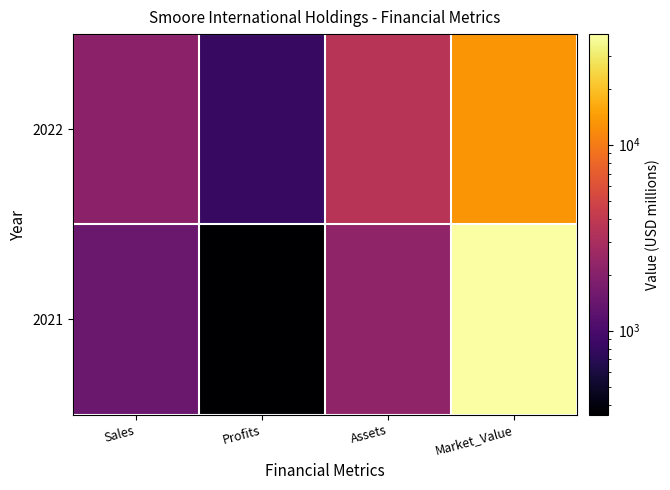

Reading left to right, what are all the values shown in this chart?

2021: Sales=1456.0	Profits=353.7	Assets=2259.0	Market_Value=39358.0
2022: Sales=2133.0	Profits=819.4	Assets=3589.0	Market_Value=13284.0